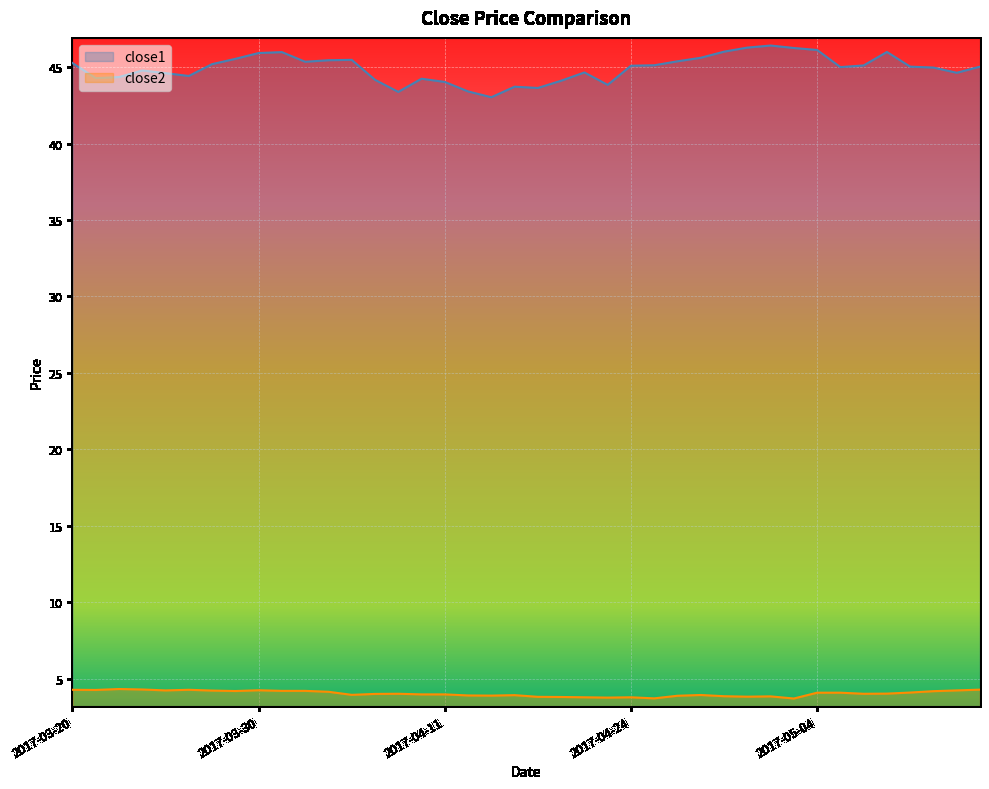

What is the sum of all close2 values?

161.7